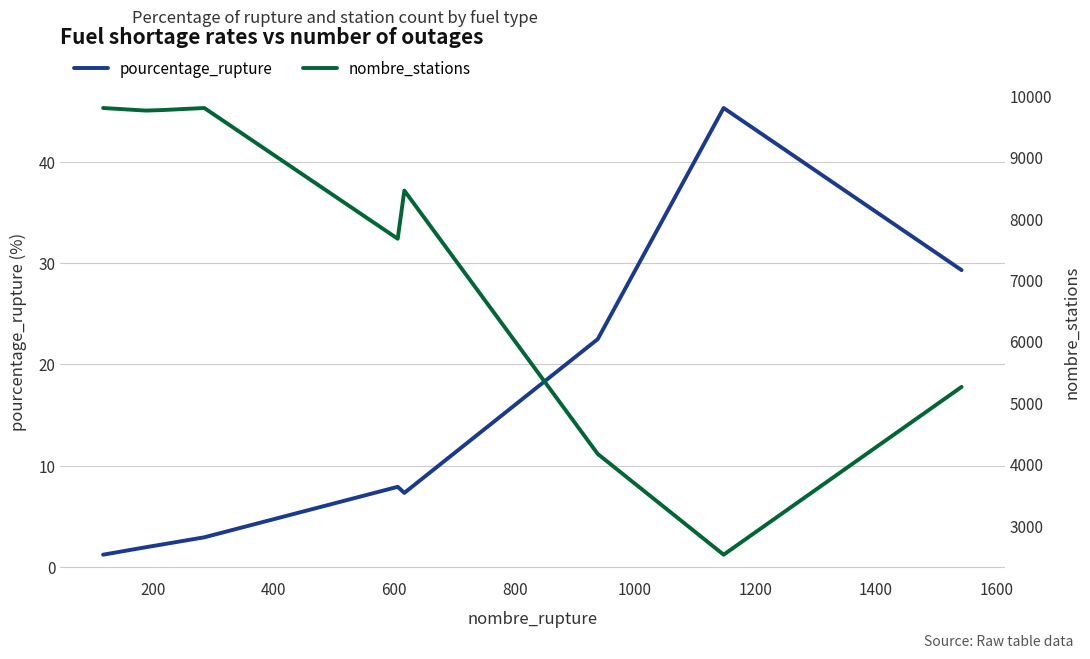

Reading left to right, what are all the values shown in this chart?

pourcentage_rupture: 1.2	1.9	2.2	2.9	7.9	7.3	22.5	45.4	29.3
nombre_stations: 9799.0	9757.0	9765.0	9799.0	7671.0	8455.0	4169.0	2529.0	5260.0